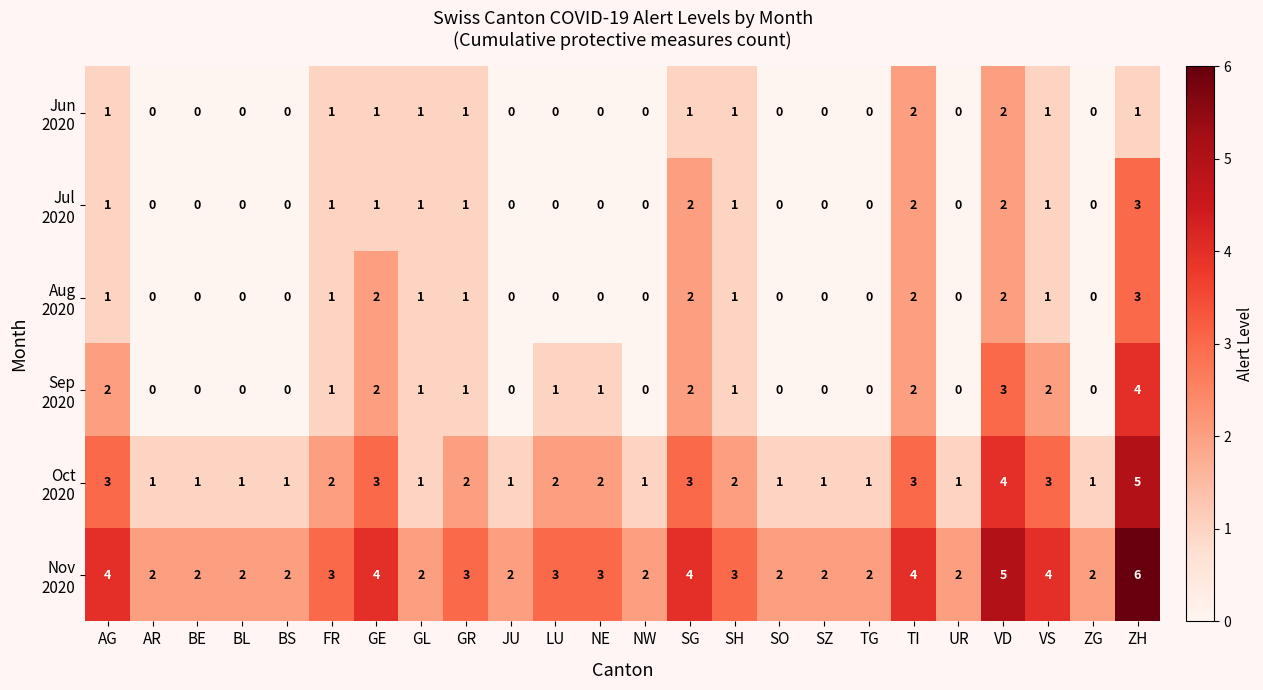

How many categories are shown in the chart?

24